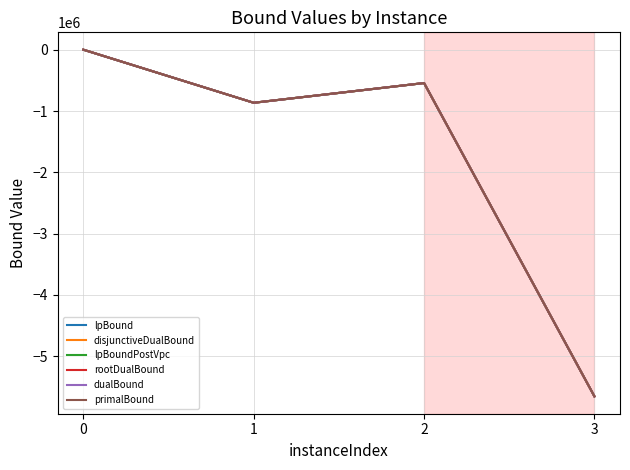

Reading left to right, list all the values displayed in this chart.

lpBound: 2879.1	-863506.7	-541315.0	-5654475.8
disjunctiveDualBound: 2892.5	-863506.7	-541315.0	-5654475.8
lpBoundPostVpc: 2892.5	-863506.7	-541315.0	-5654475.8
rootDualBound: 3202.7	-863237.5	-541145.6	-5654322.6
dualBound: 3297.4	-863164.3	-541092.8	-5654322.6
primalBound: 3311.2	-863093.5	-541059.1	-5654065.8